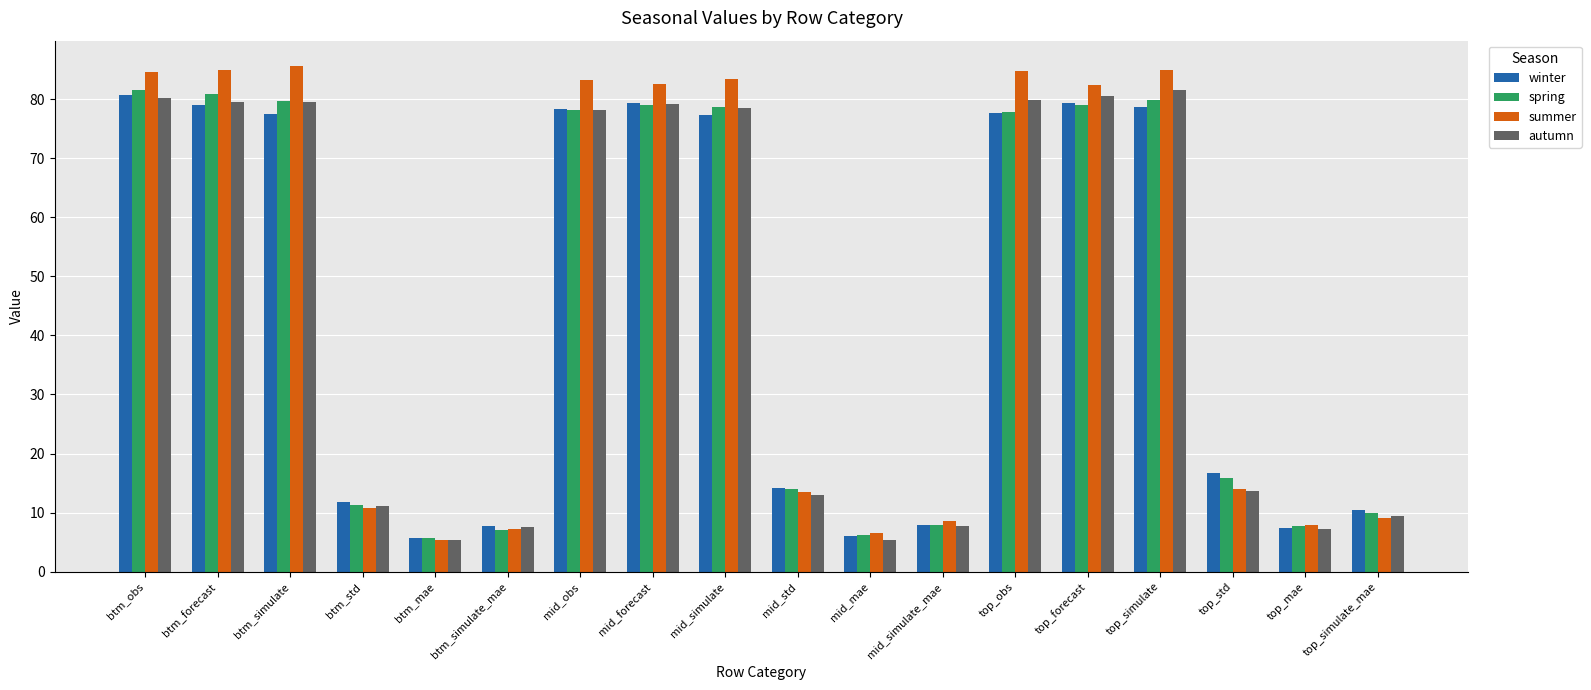

What is the total value across all series at btm_obs?

326.9